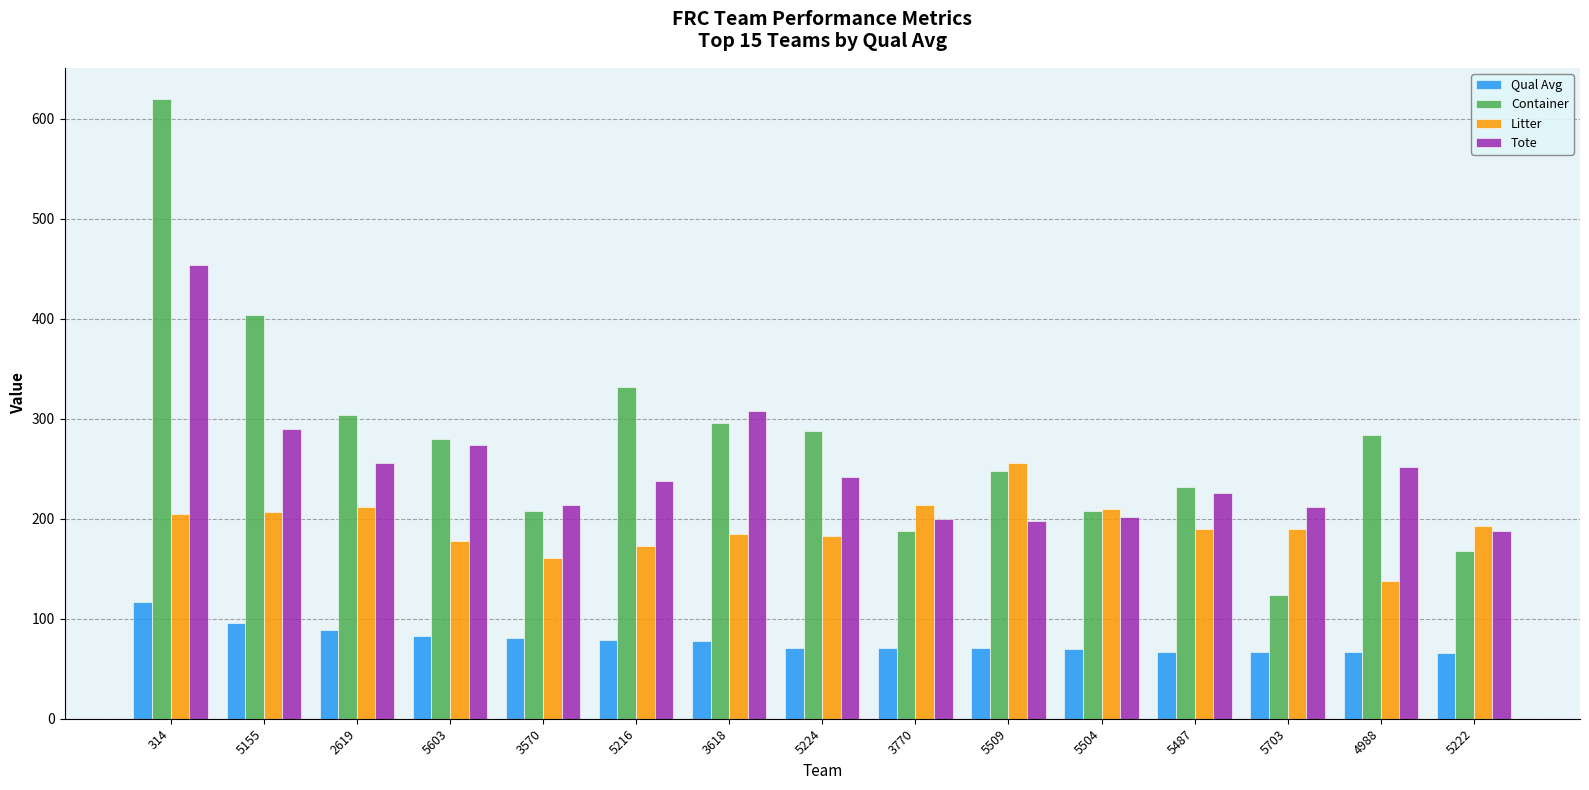

At which label is Container closest to 372?

5155